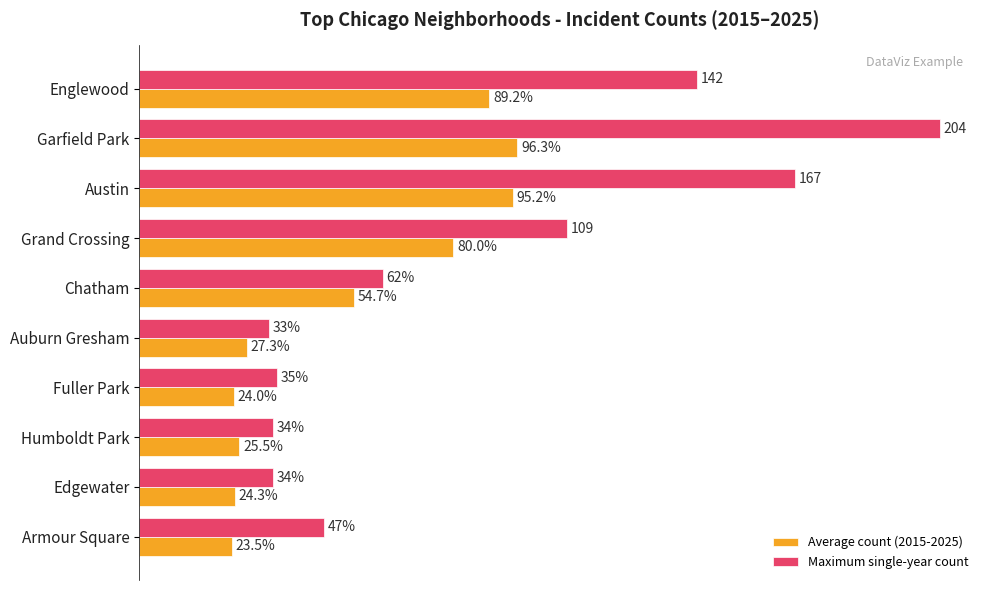

Which category has the highest value across all series?

Garfield Park